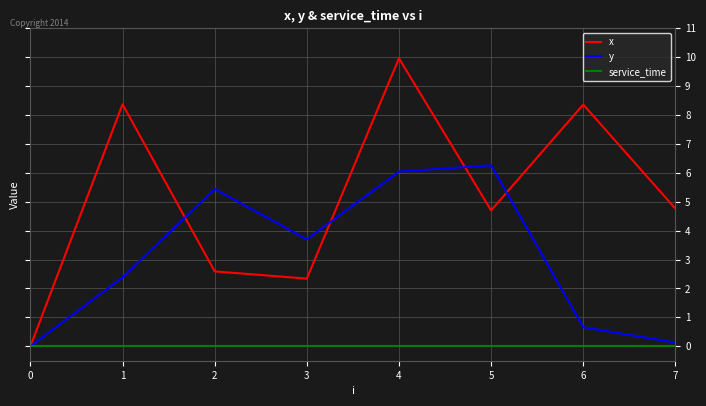

Rank the series by their average value, from lowest to highest.

service_time, y, x